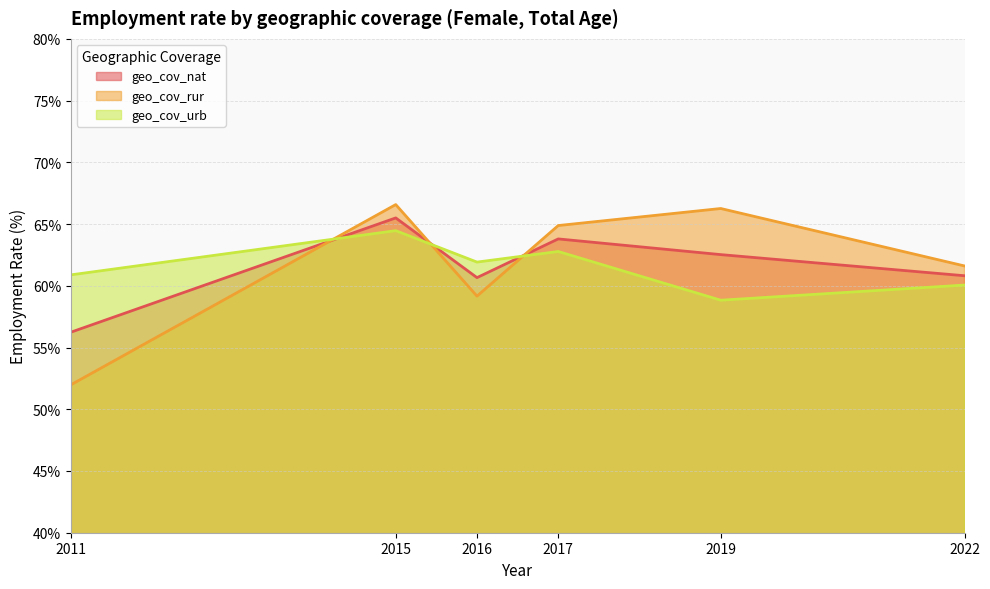

Rank the categories by geo_cov_rur value from lowest to highest.

2011, 2016, 2022, 2017, 2019, 2015